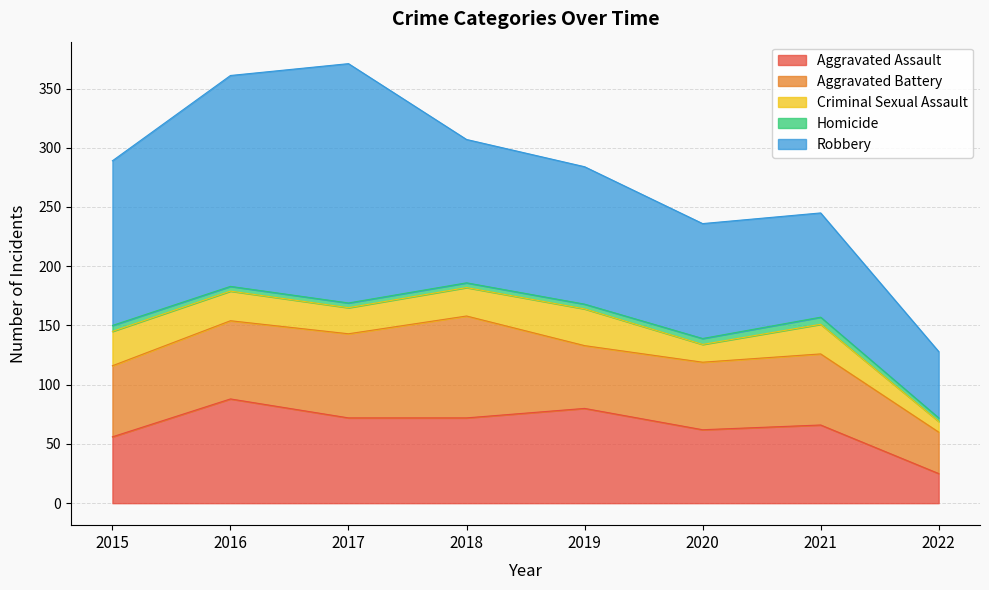

At which category is the sum across all series the highest?

2017